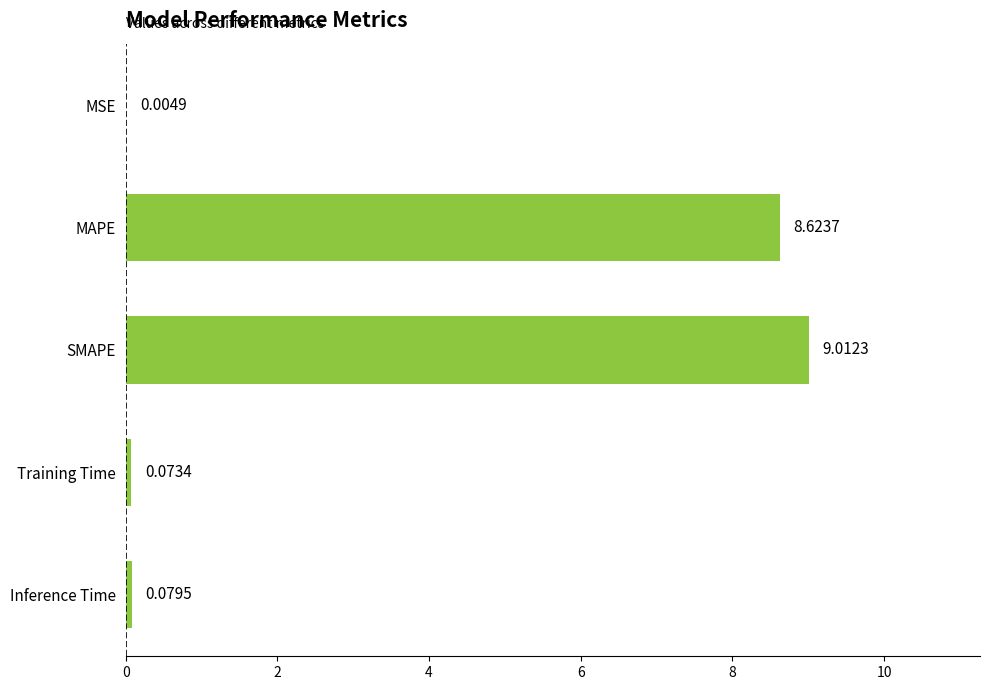

At which category does the chart reach its peak across all series?

SMAPE